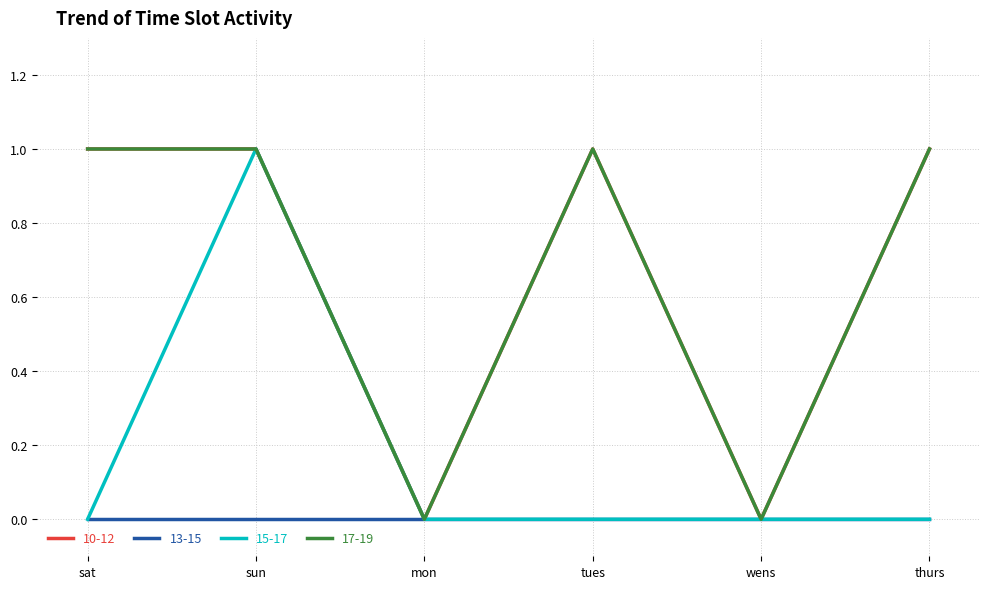

Is this an area chart (filled region under the line)?

No